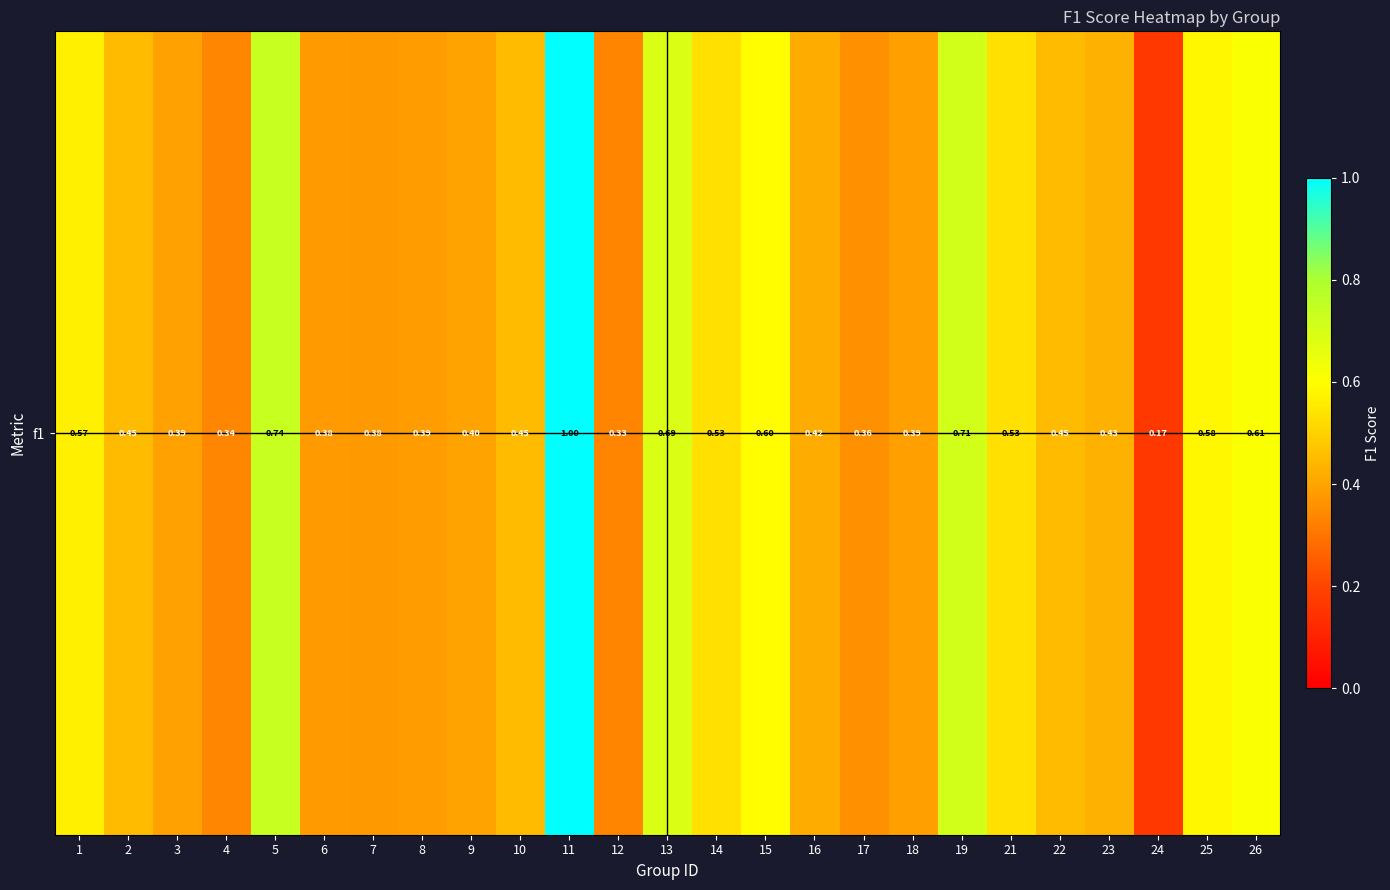

What is the minimum value shown in the chart?

0.2